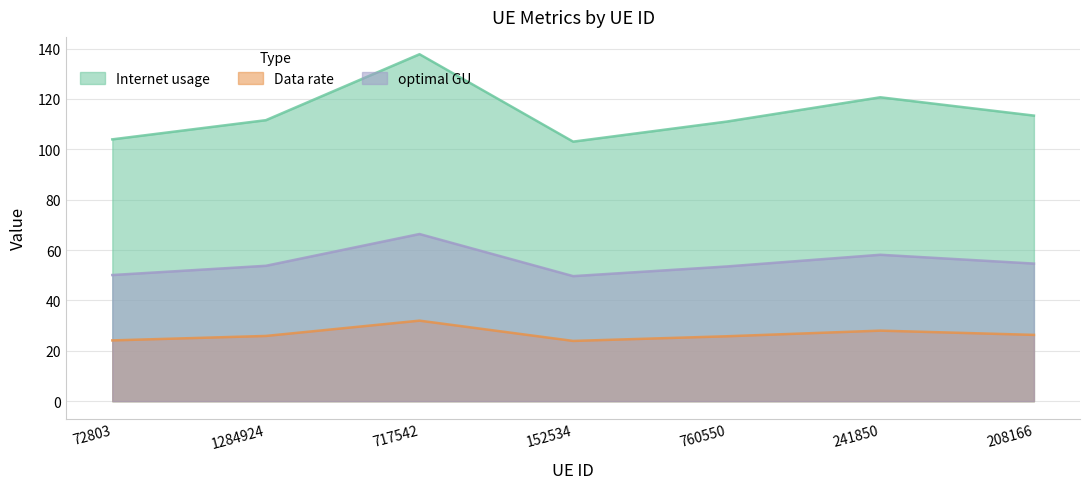

True or false: Data rate has more than 2 interior local peaks.

False